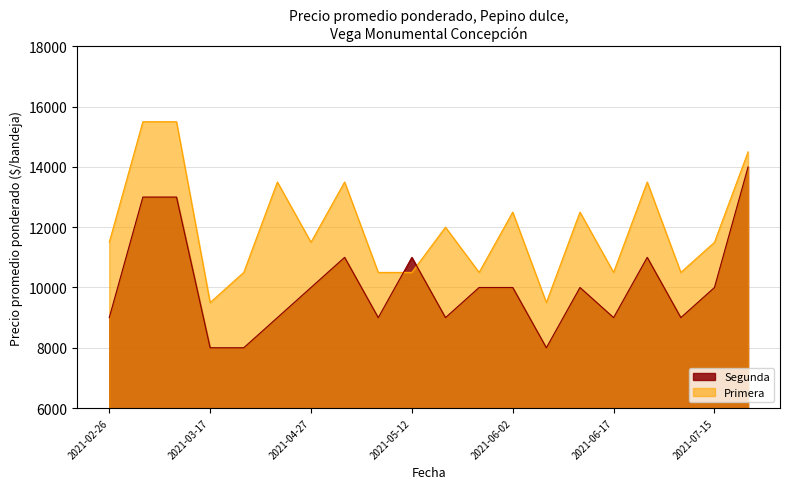

What is the sum of all Primera values?

239500